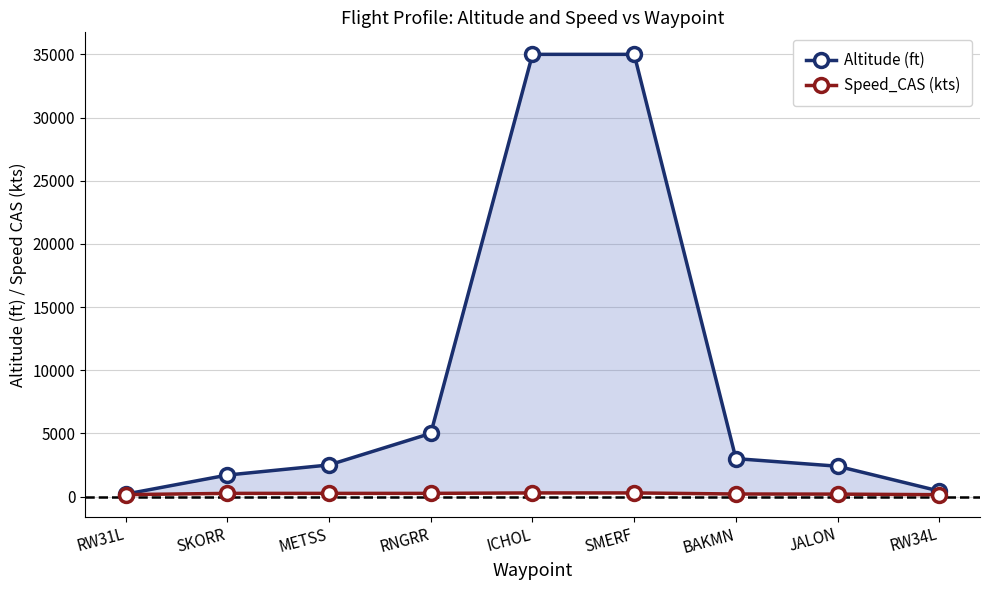

At JALON, list the series in order from largest to smallest.

Altitude (ft), Speed_CAS (kts)